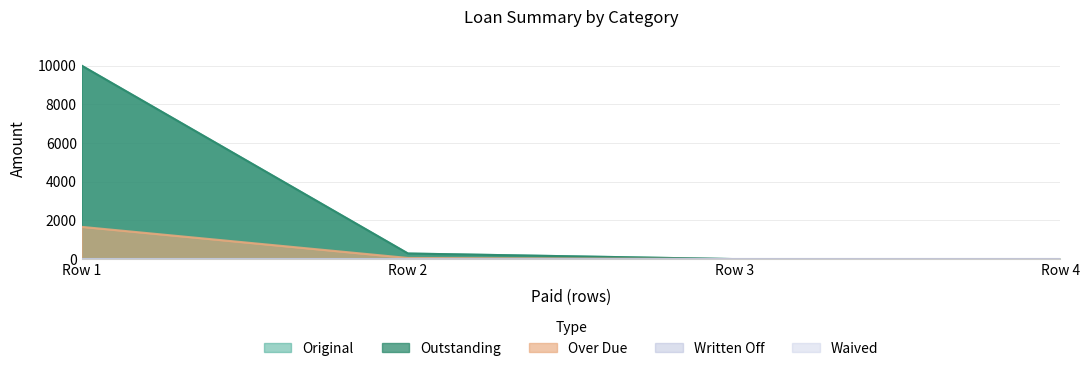

True or false: Original and Over Due intersect in this chart.

False